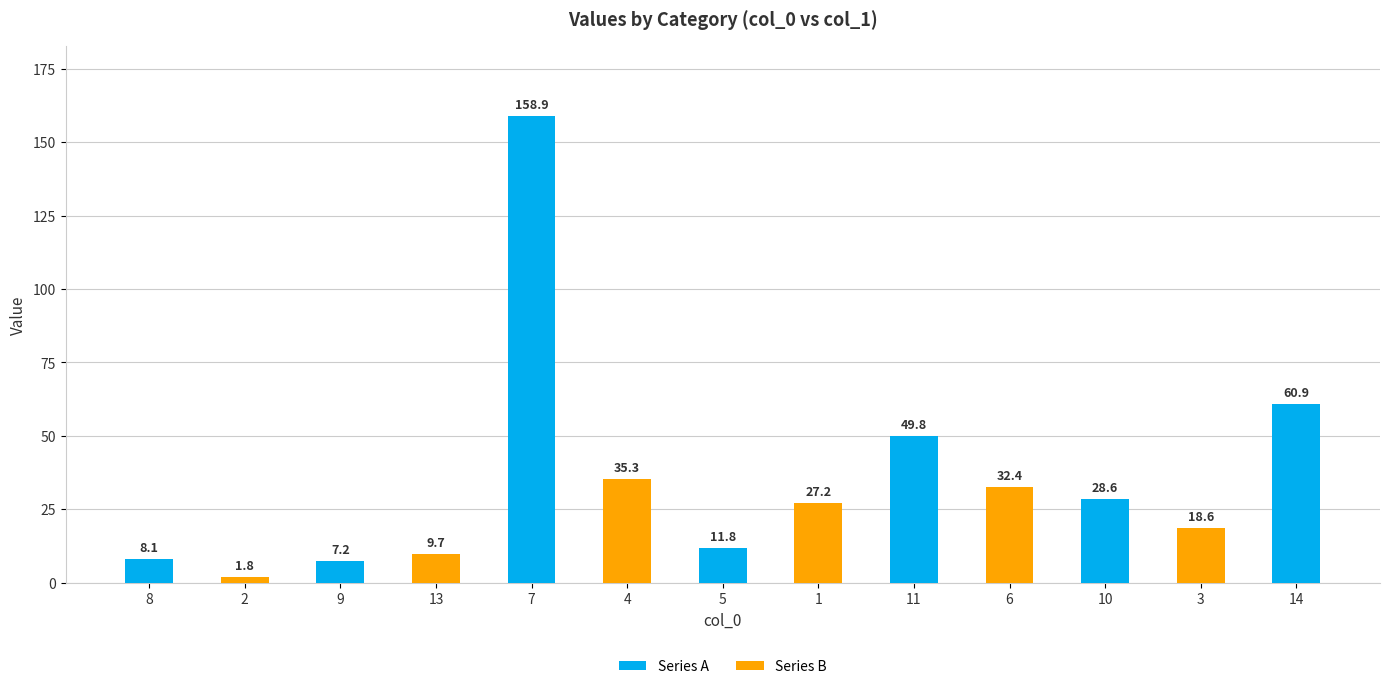

What position from the right is 1?

6